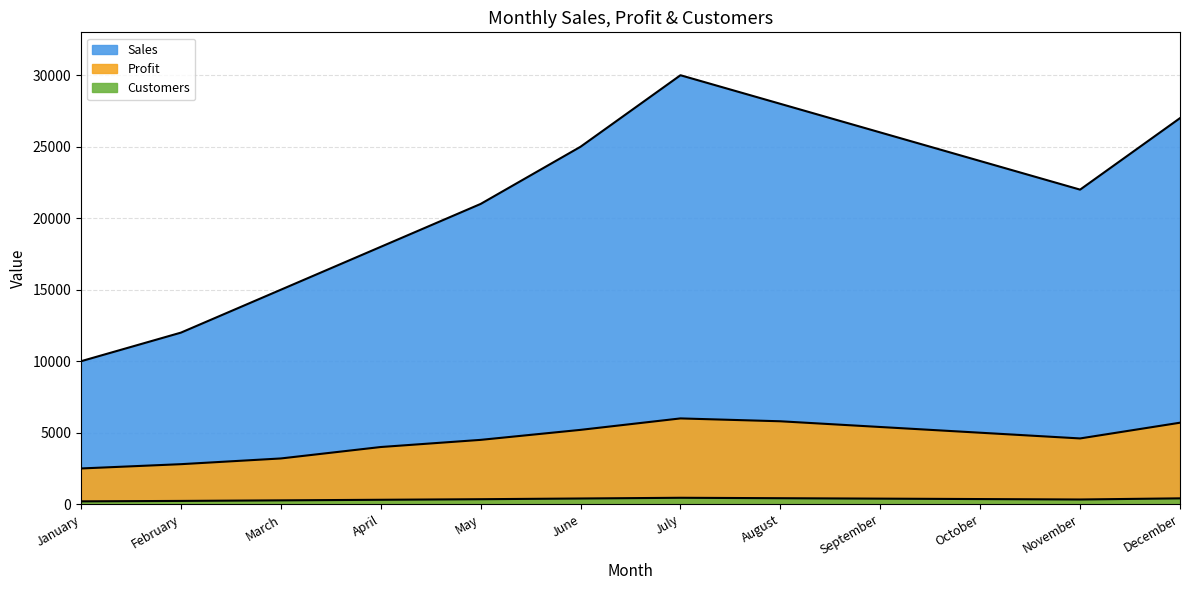

What is the difference between the second highest and second lowest values in the Profit series?

3000